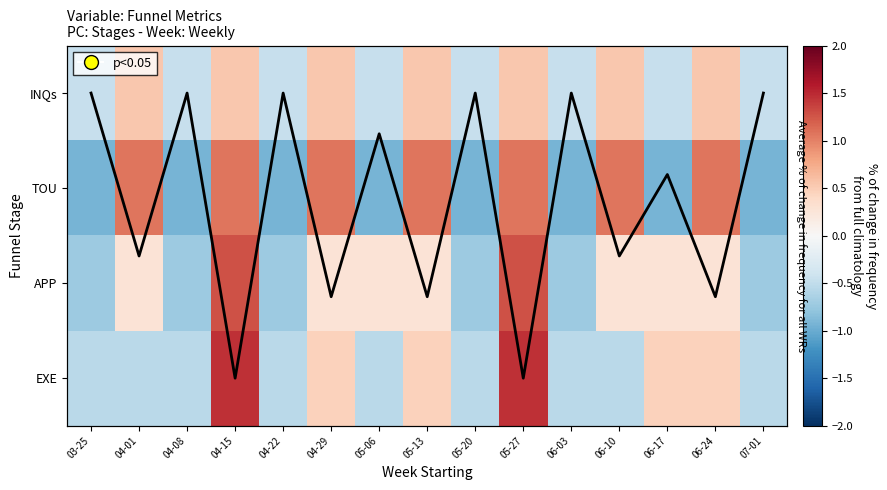

How many values in the EXE series are below 0?

9